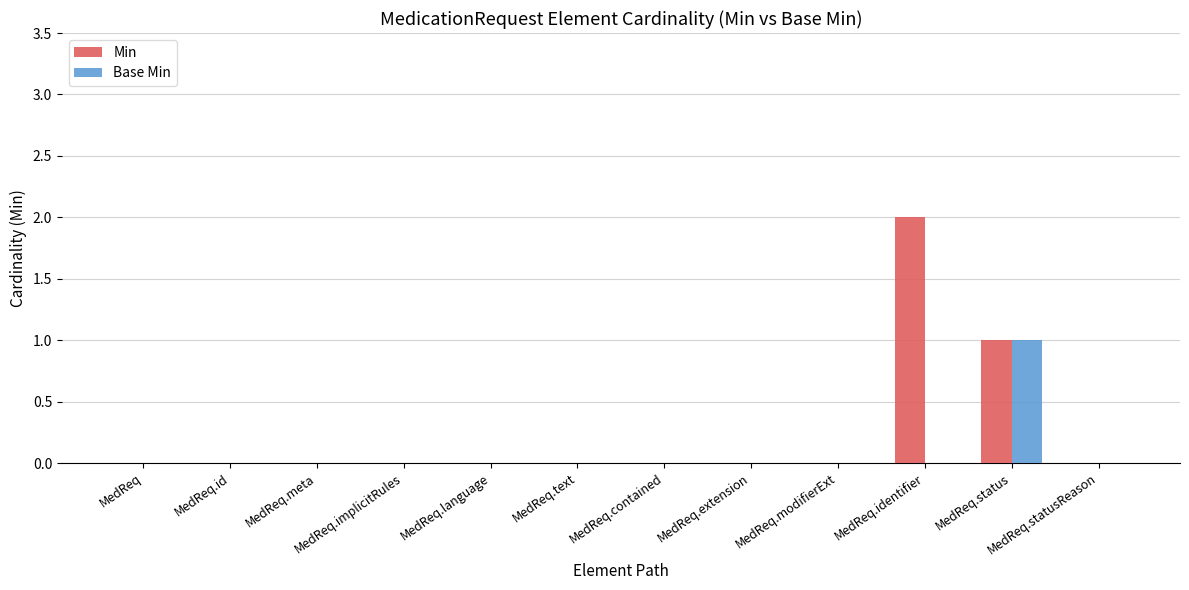

Which label corresponds to the largest value in the chart?

MedReq.identifier